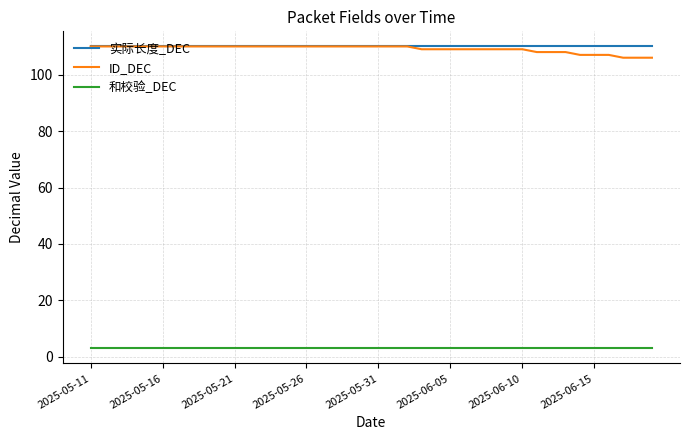

What is the lowest value of the ID_DEC series?

106